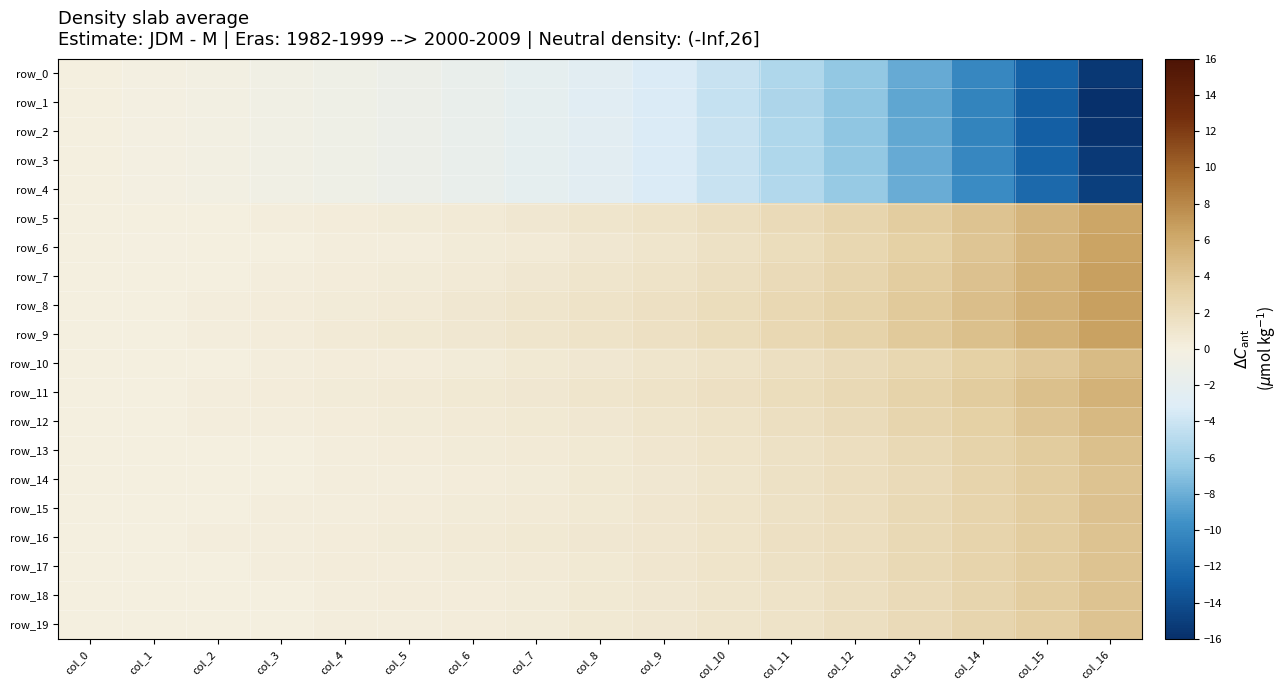

What is the average value of the row_15 series?

1.2